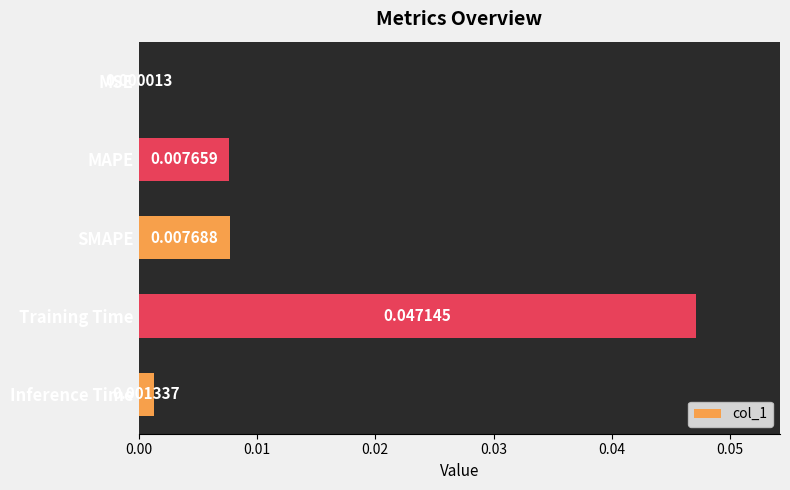

Between Training Time and Inference Time, which is larger?

Training Time